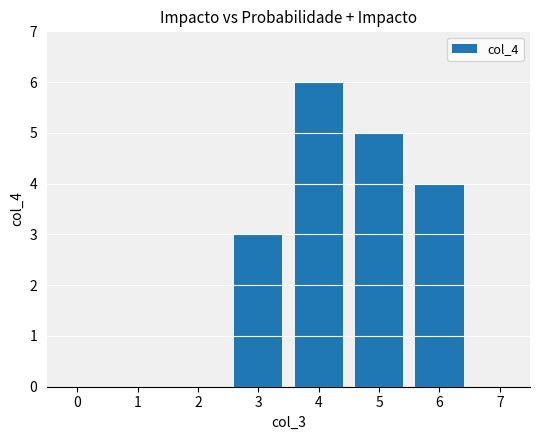

What is the value of the 4th bar from the left?

4